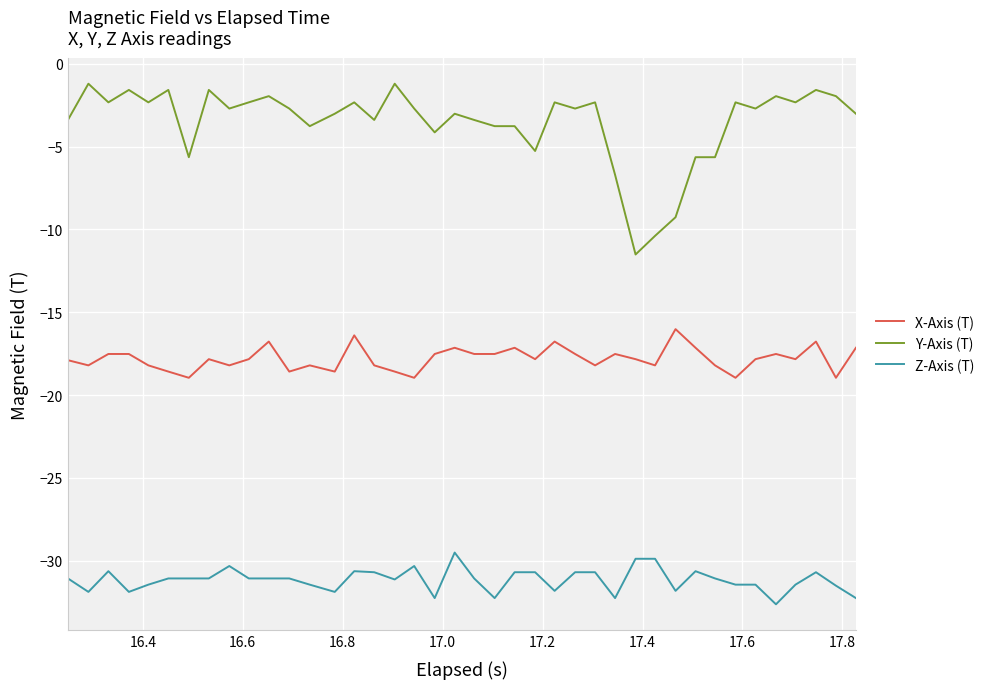

What is the maximum value for Y-Axis (T)?

-1.2